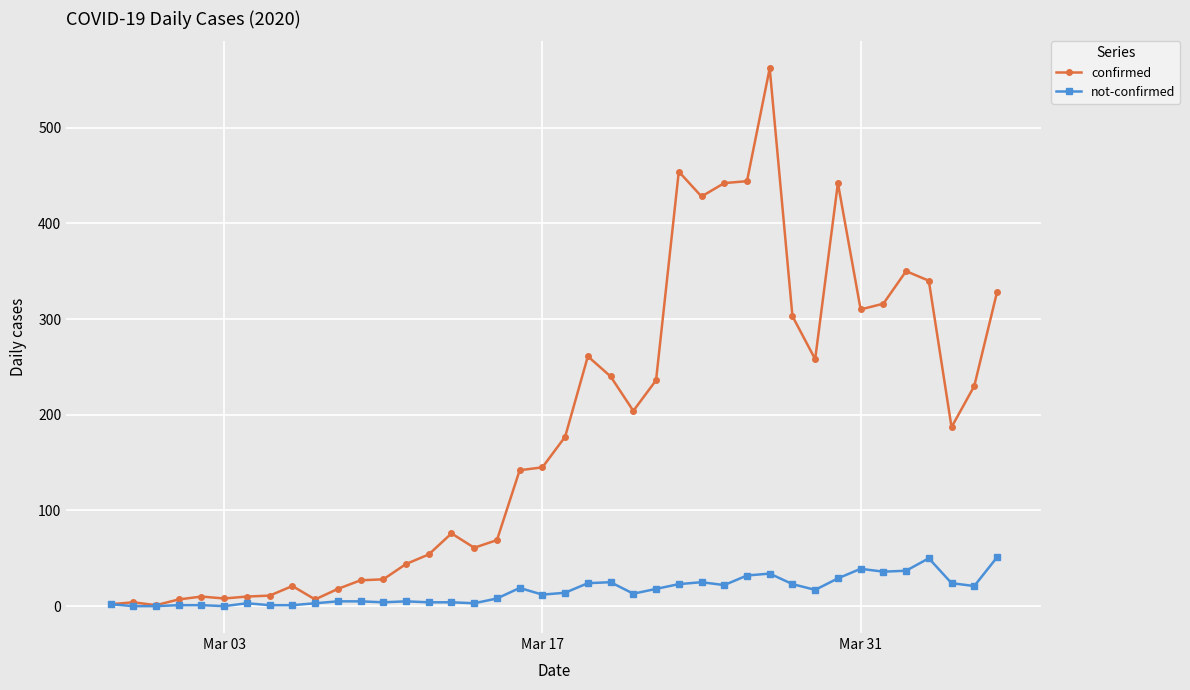

Which series has the largest total across all categories?

confirmed